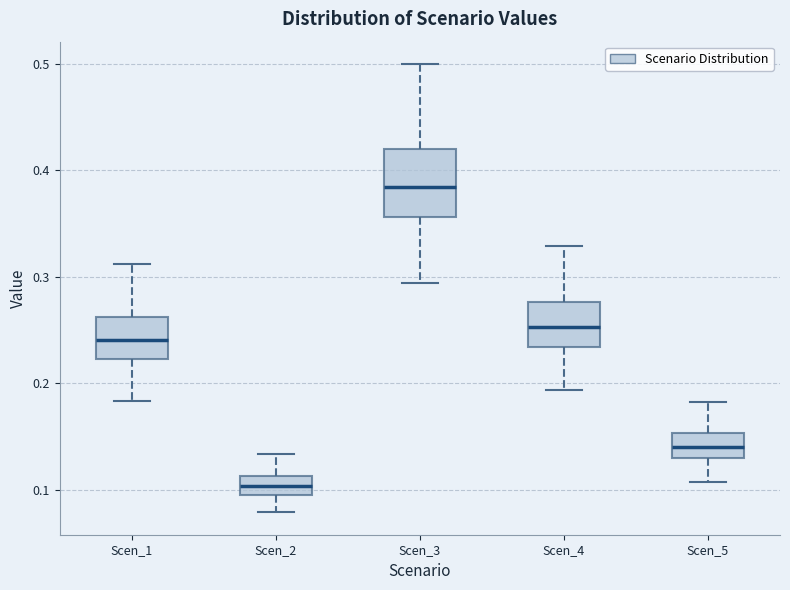

Reading left to right, read every box against the y-axis: the position of its median line, the range the box covers, and the ends of its whiskers. The values are not printed on the chart, so give them approximately, as read against the axis.

Scen_1: median 0.24, box 0.22 to 0.26, whiskers 0.18 to 0.31
Scen_2: median 0.10 (inside the box), box 0.10 to 0.11, whiskers 0.08 to 0.13
Scen_3: median 0.38, box 0.36 to 0.42, whiskers 0.29 to 0.50
Scen_4: median 0.25, box 0.23 to 0.28, whiskers 0.19 to 0.33
Scen_5: median 0.14, box 0.13 to 0.15, whiskers 0.11 to 0.18